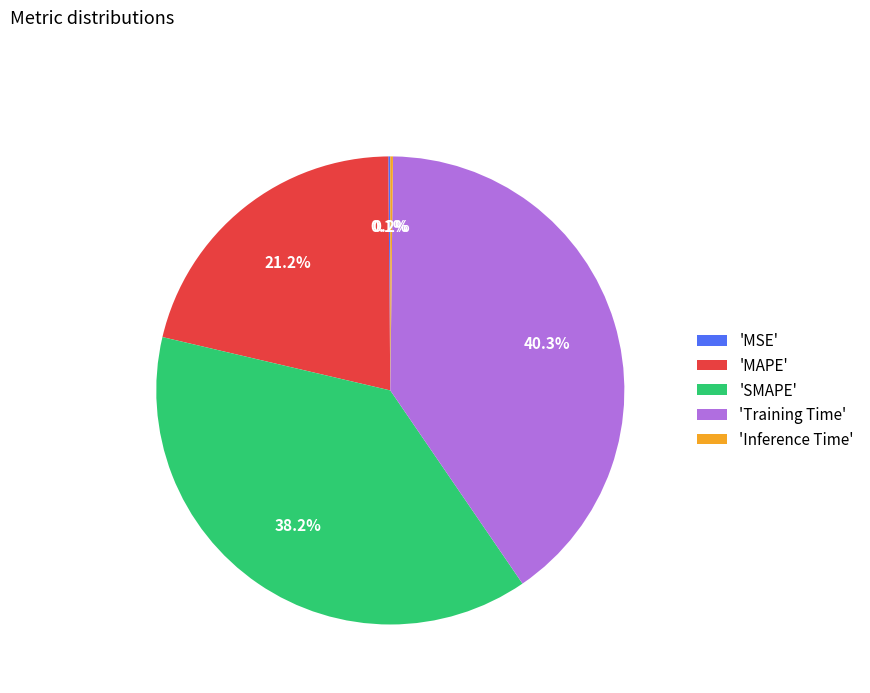

What is the largest slice in the pie chart?

'Training Time'